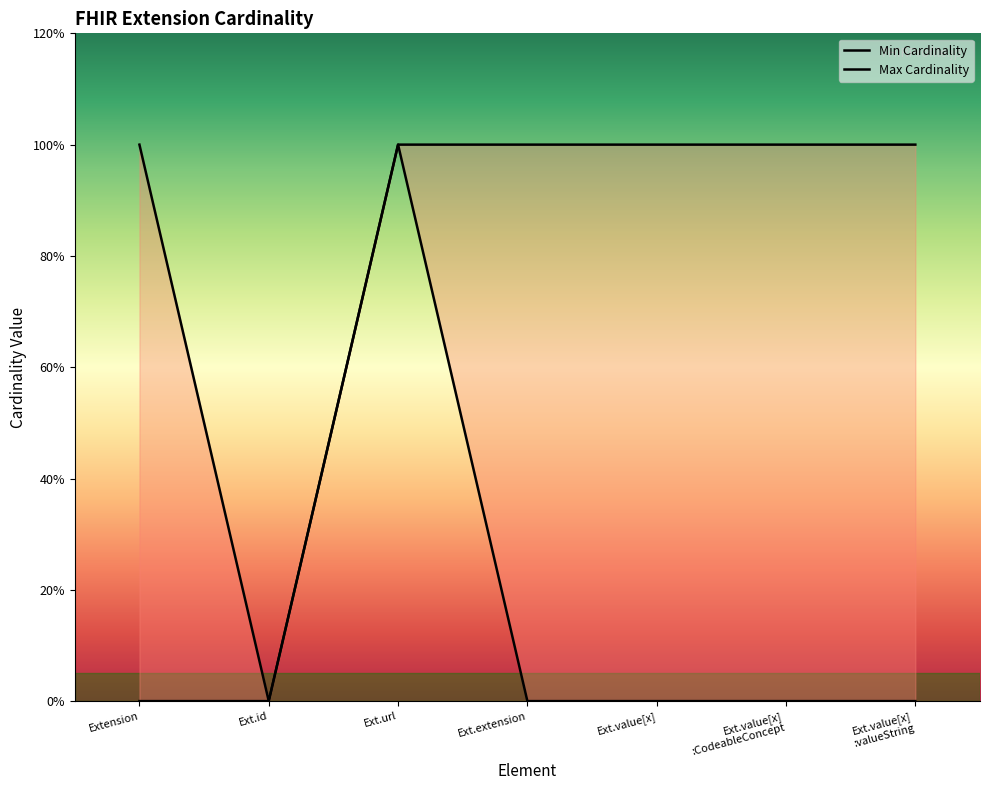

True or false: Max Cardinality has more than 1 points higher than both neighbors.

False